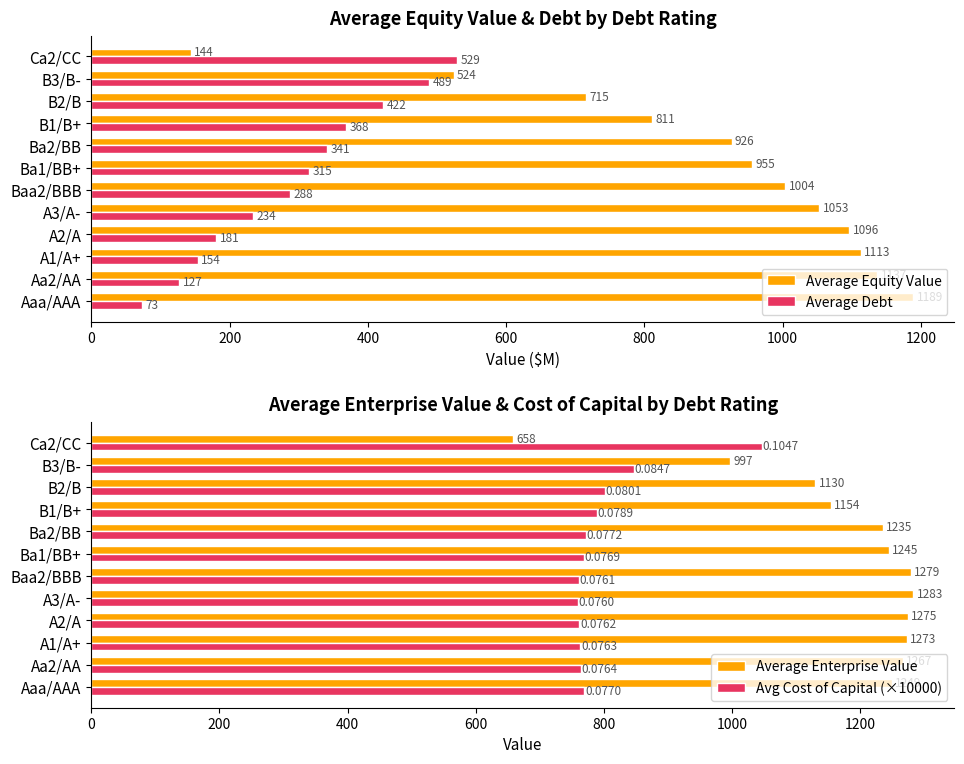

What is the difference between the maximum and minimum values in the Average Enterprise Value series?

625.0